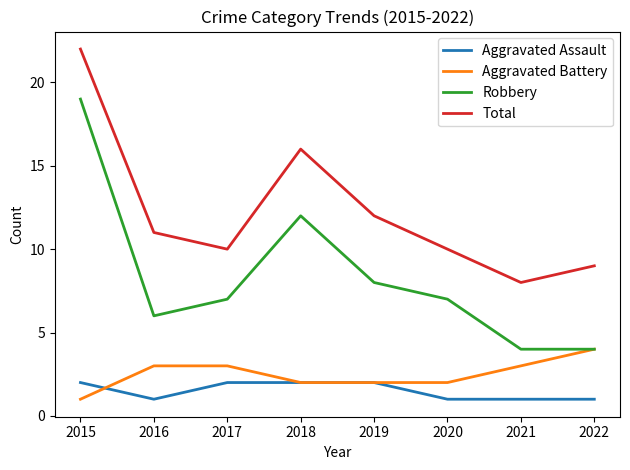

At which category does Robbery reach its first local valley?

2016